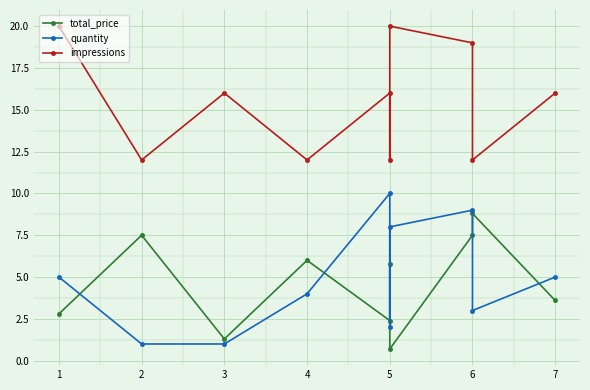

Is the value of total_price at 5 greater than the value of impressions at 5?

No